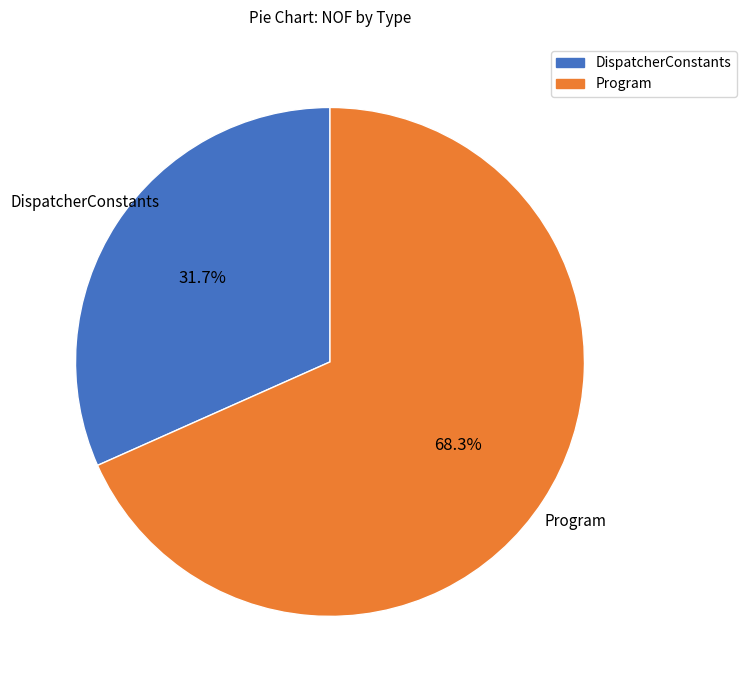

The Program slice represents 95% of the pie. True or false?

False